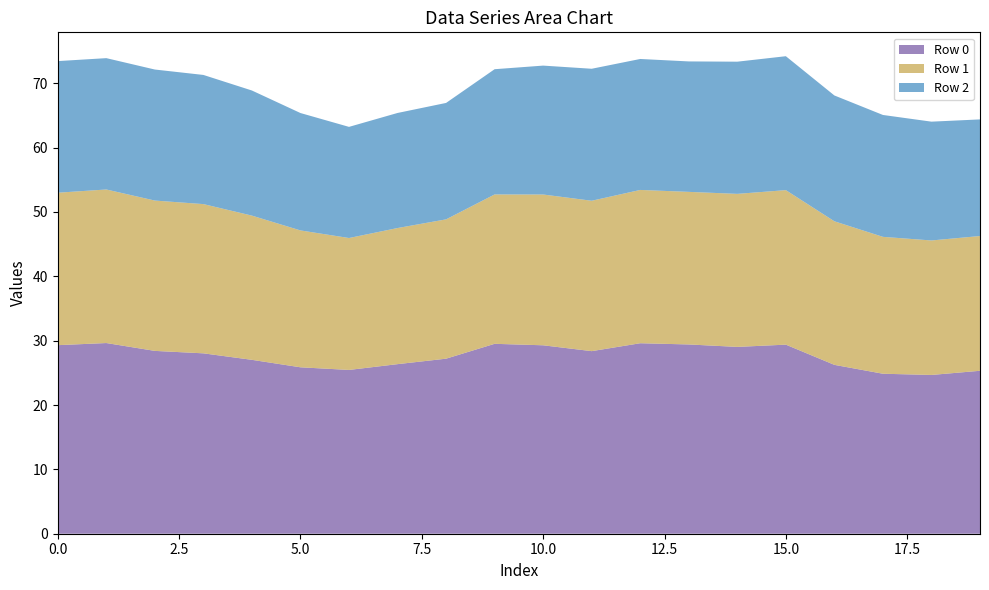

Reading left to right, what are all the values shown in this chart?

Row 0: 0=29.3	1=29.6	2=28.4	3=28.0	4=27.0	5=25.9	6=25.4	7=26.4	8=27.2	9=29.5	10=29.3	11=28.4	12=29.6	13=29.4	14=29.0	15=29.4	16=26.2	17=24.9	18=24.7	19=25.3
Row 1: 0=23.7	1=23.9	2=23.4	3=23.2	4=22.4	5=21.3	6=20.5	7=21.1	8=21.6	9=23.2	10=23.4	11=23.4	12=23.8	13=23.7	14=23.8	15=24.0	16=22.3	17=21.3	18=20.9	19=20.9
Row 2: 0=20.4	1=20.4	2=20.4	3=20.1	4=19.4	5=18.2	6=17.3	7=17.9	8=18.1	9=19.5	10=20.0	11=20.5	12=20.4	13=20.3	14=20.5	15=20.8	16=19.6	17=18.9	18=18.5	19=18.1